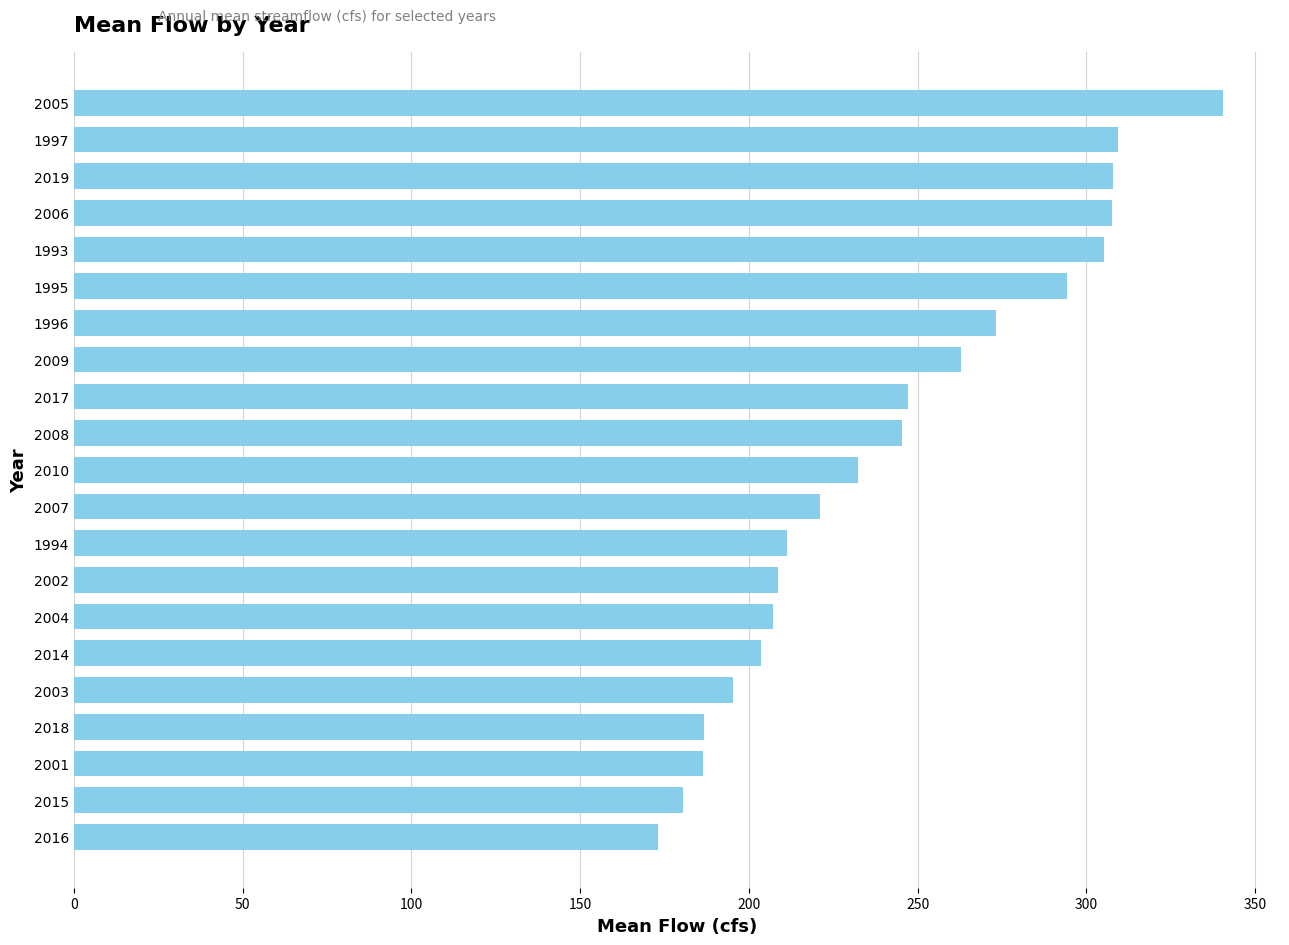

What value does the data have at 2009?

262.7